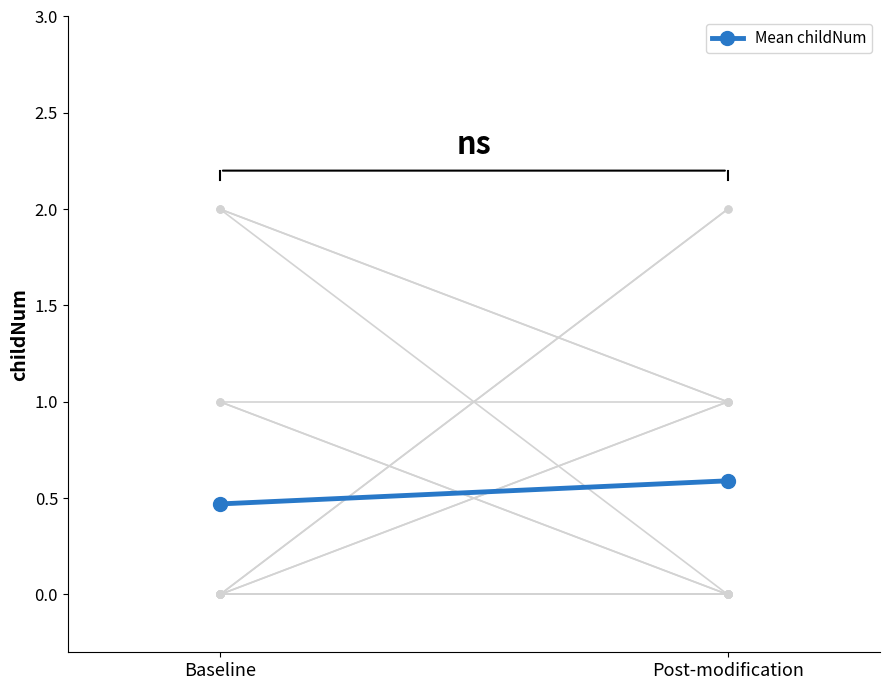

Rank the categories by value from highest to lowest.

Post-modification, Baseline